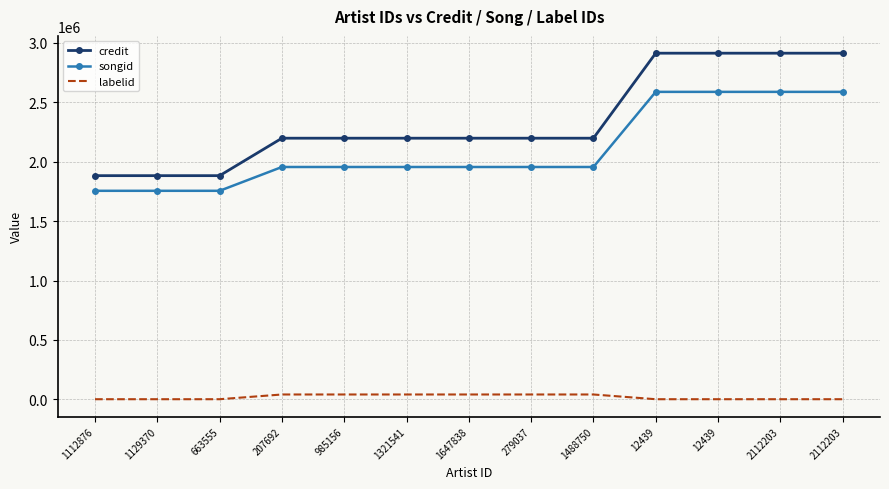

What are all the series names shown in the legend?

credit, songid, labelid